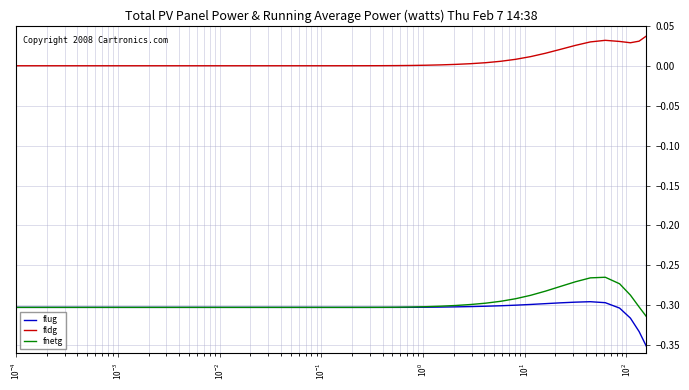

True or false: flug and fldg intersect in this chart.

False